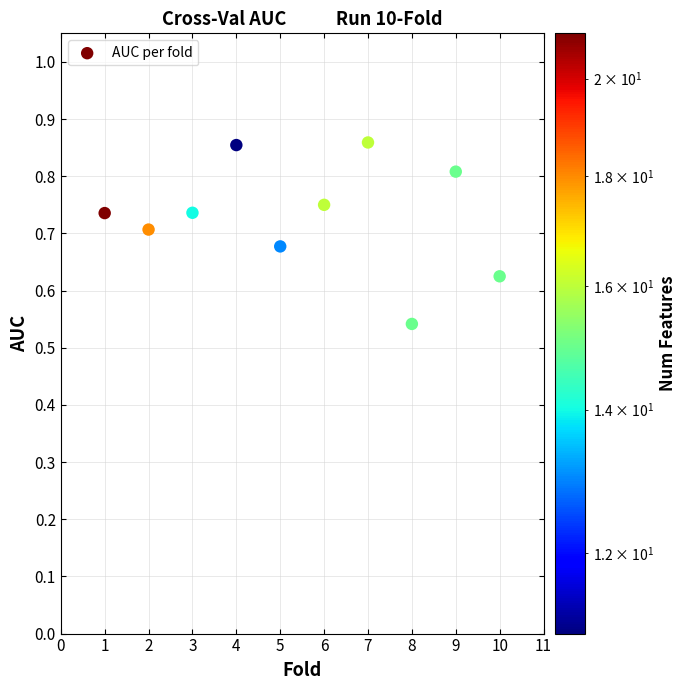

What is the range of Y values (max minus min)?

0.3